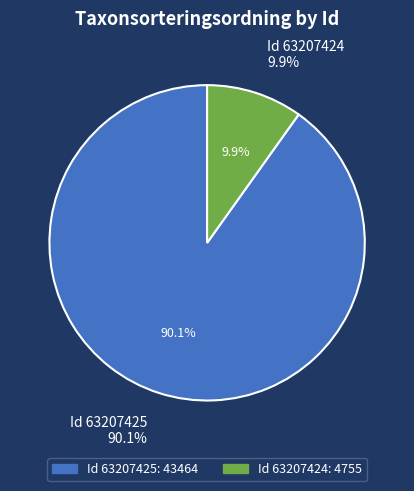

Which has a higher value, 63207424 or 63207425?

63207425